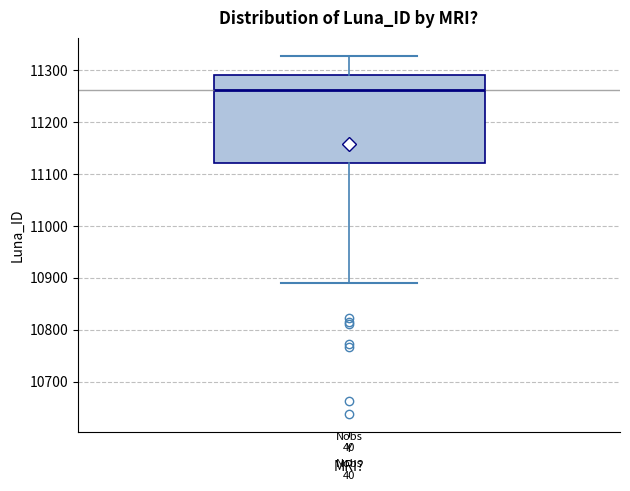

Transcribe this box plot: give where the median line is, the range the box spans, and where the two whiskers end, as read against the y-axis. The values are not printed on the chart, so give them approximately, as read against the axis.

median 11260, box 11120 to 11290, whiskers 10890 to 11330